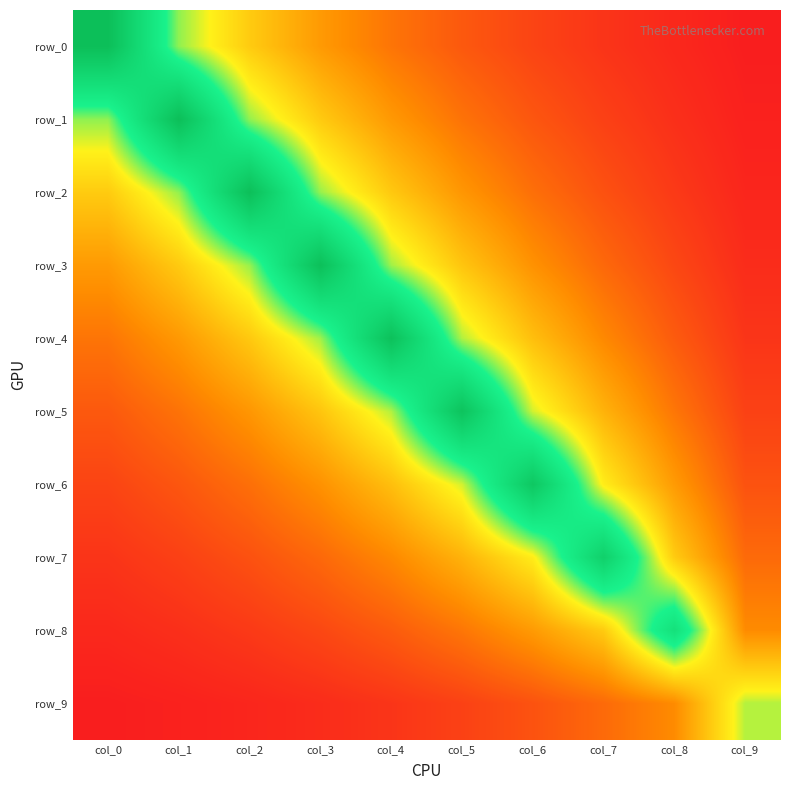

What is the difference between the highest and lowest values at col_9?

1.3